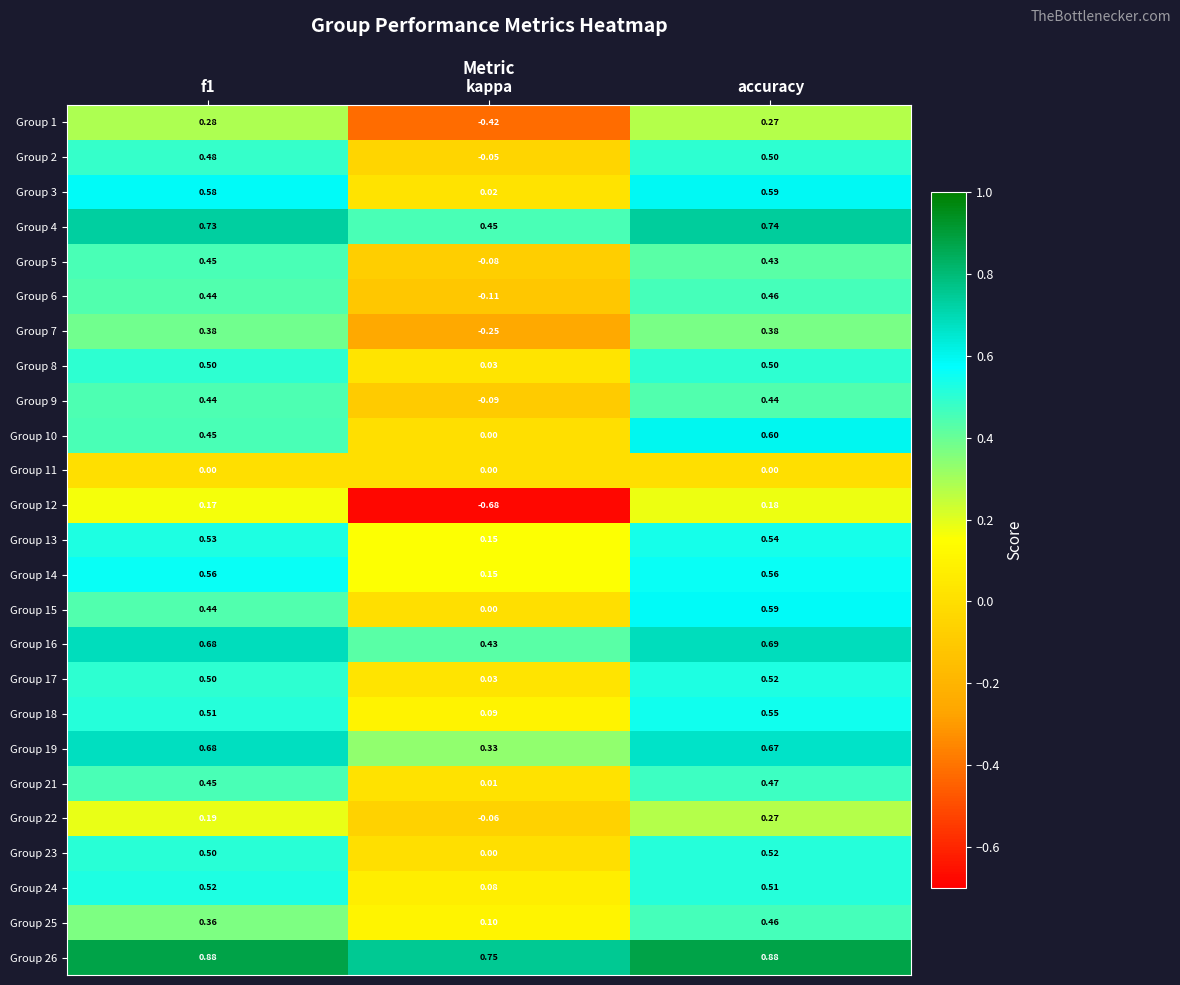

At which label does Group 24 reach its minimum?

kappa